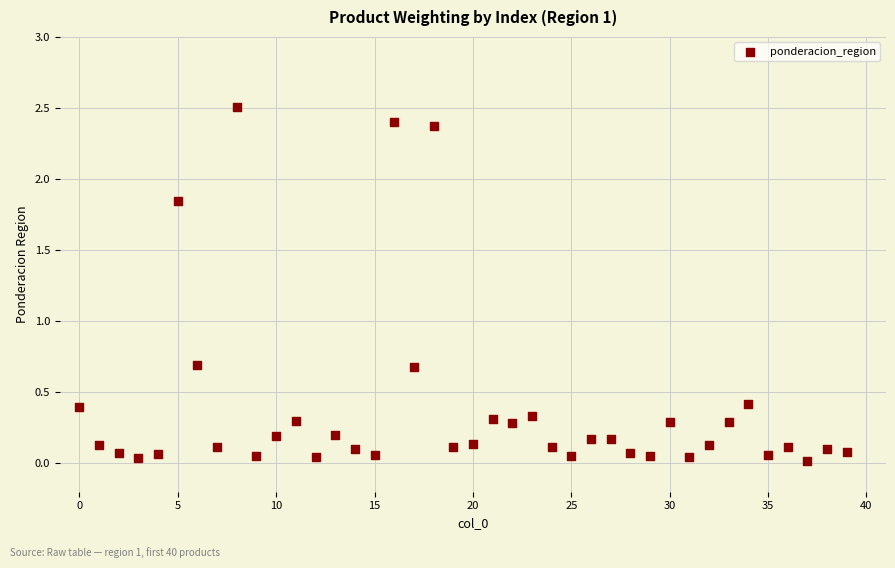

What is the range of Y values (max minus min)?

2.5